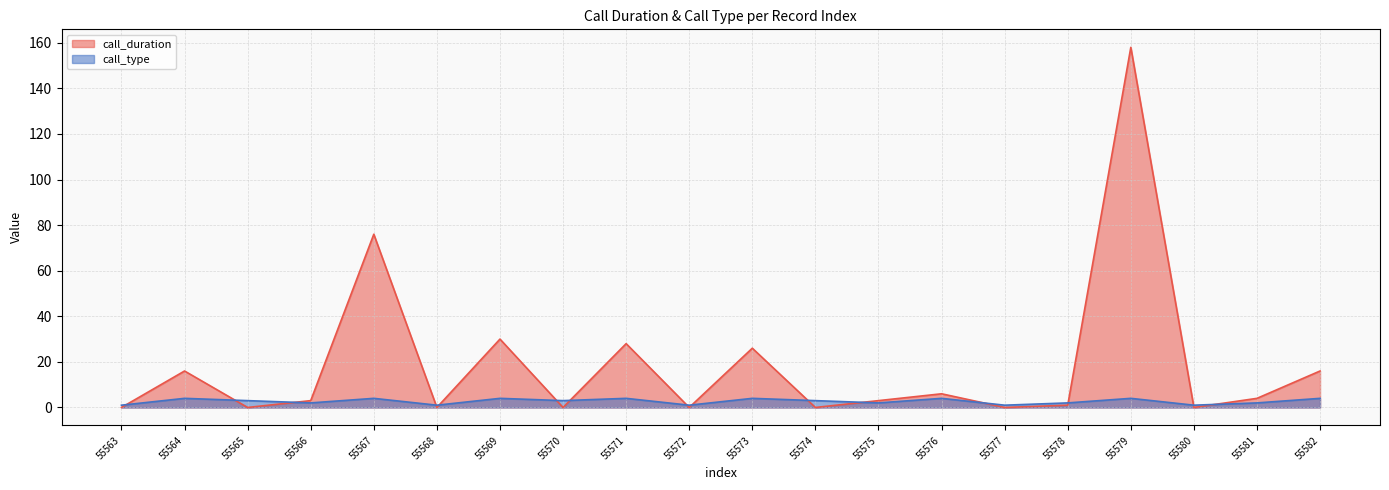

What is the approximate value of call_duration at 55567?

76